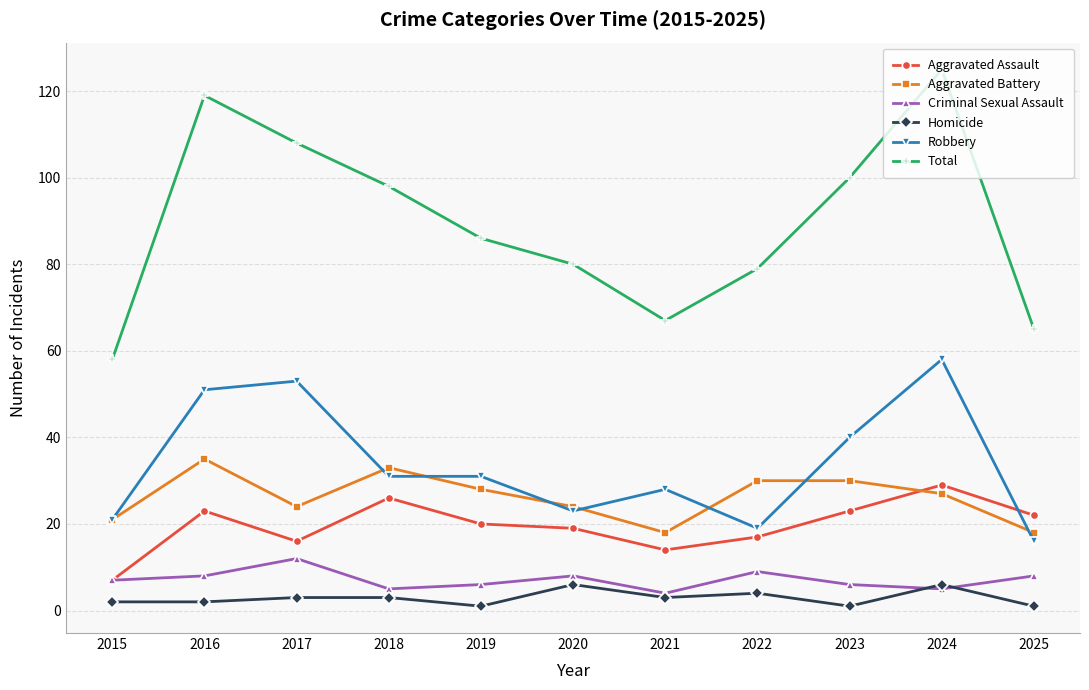

What is the spread (max minus min) of values at 2021?

64